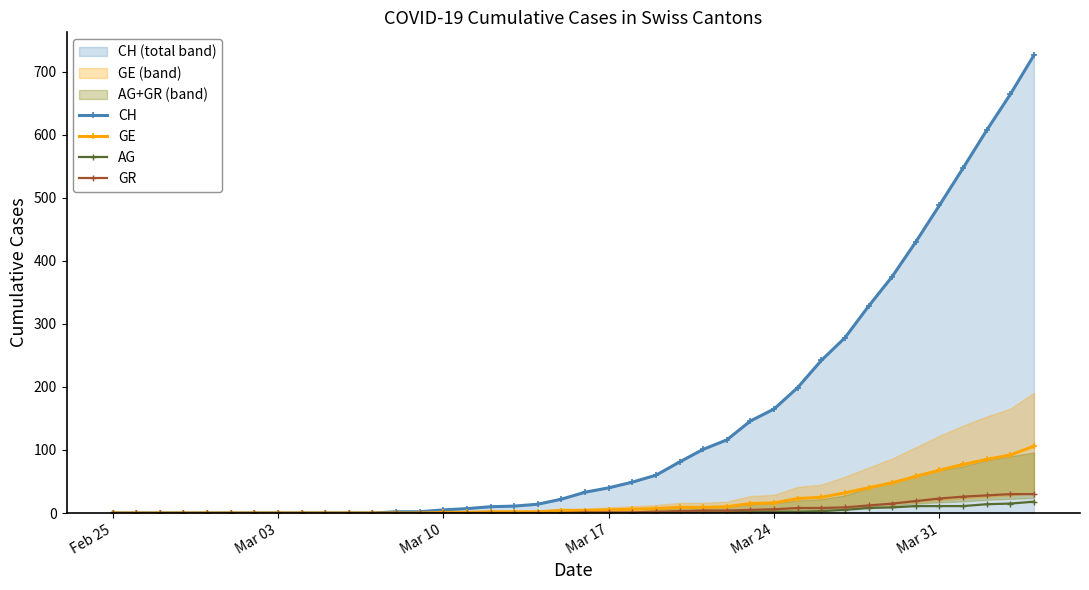

True or false: GE has a value of 38 at Feb 25.

False